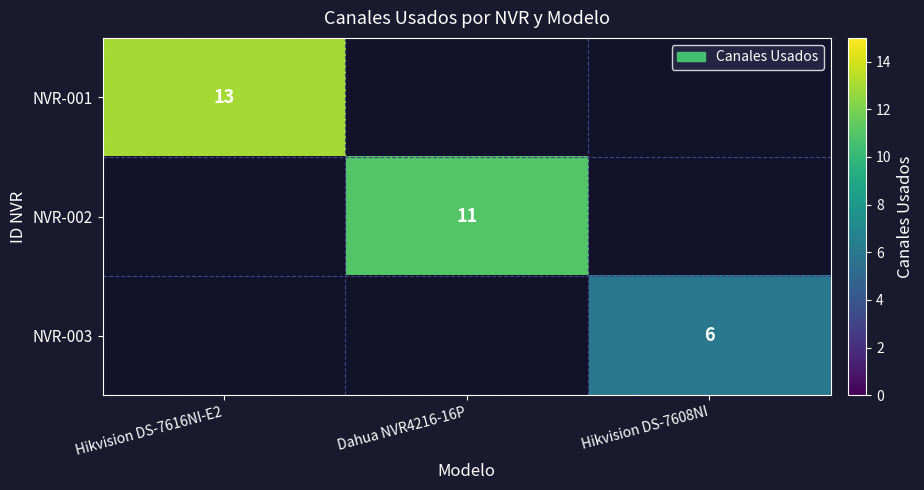

True or false: NVR-001 has a value of 13 at Hikvision DS-7616NI-E2.

True